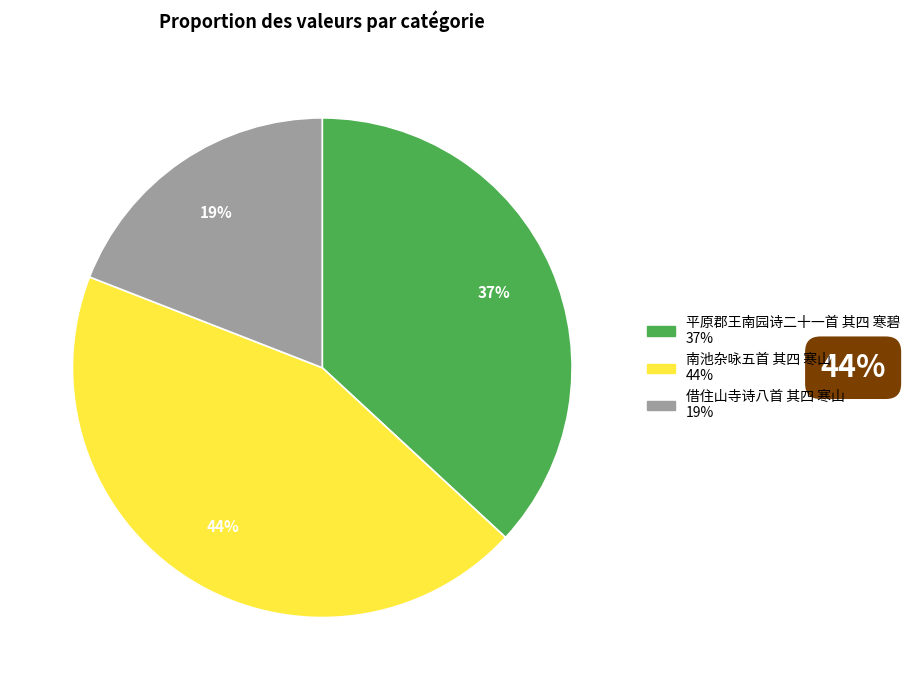

Do 南池杂咏五首 其四 寒山 and 借住山寺诗八首 其四 寒山 together represent more than half of the pie?

Yes